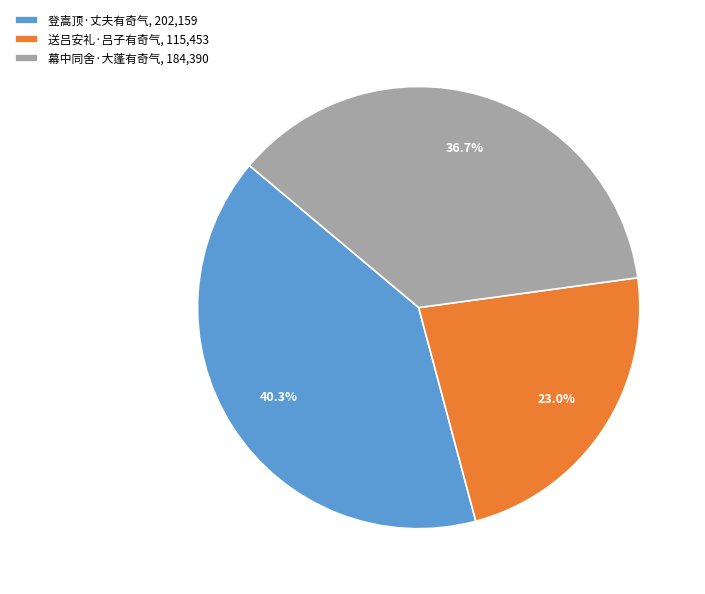

What is the largest slice in the pie chart?

登嵩顶·丈夫有奇气